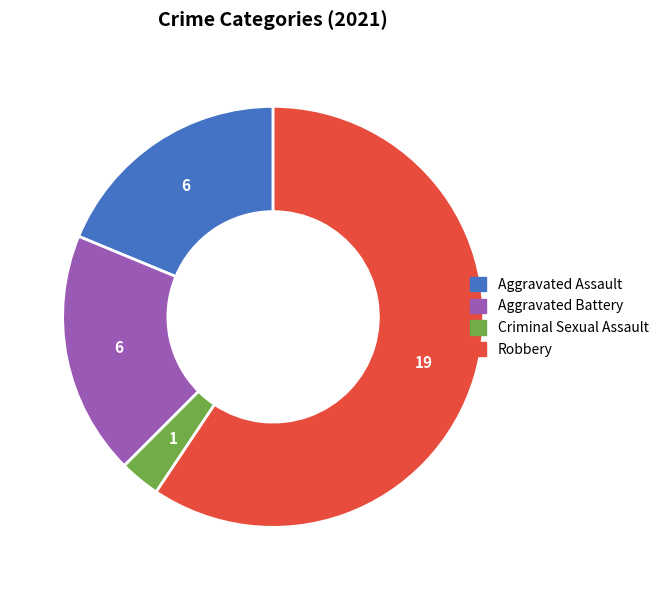

Is there a majority slice in this chart?

Yes